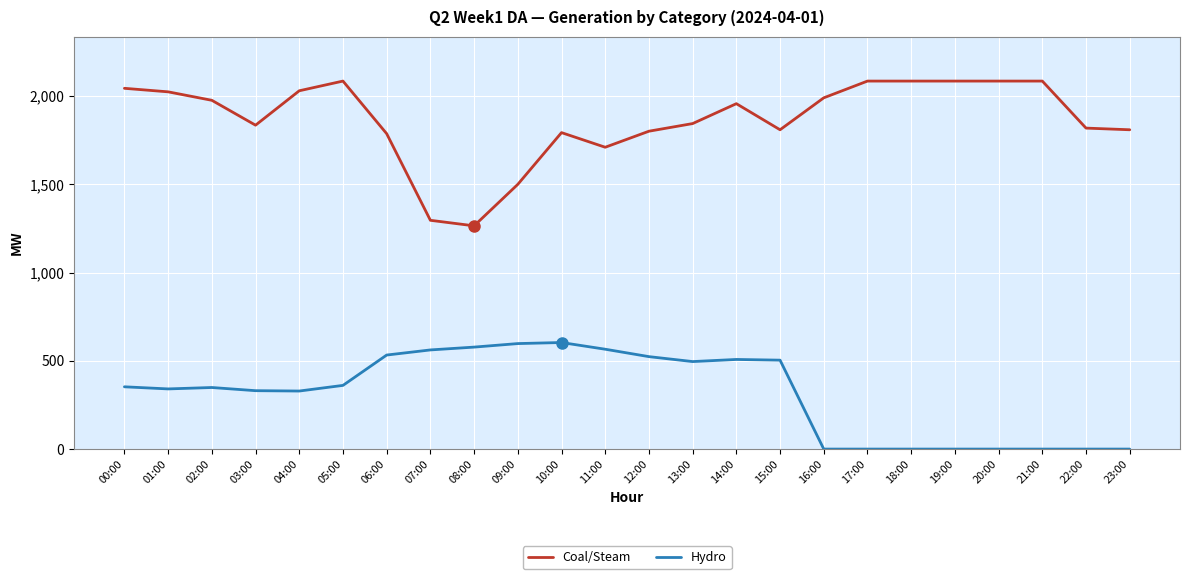

Rank the series at 07:00 from highest to lowest value.

Coal/Steam, Hydro